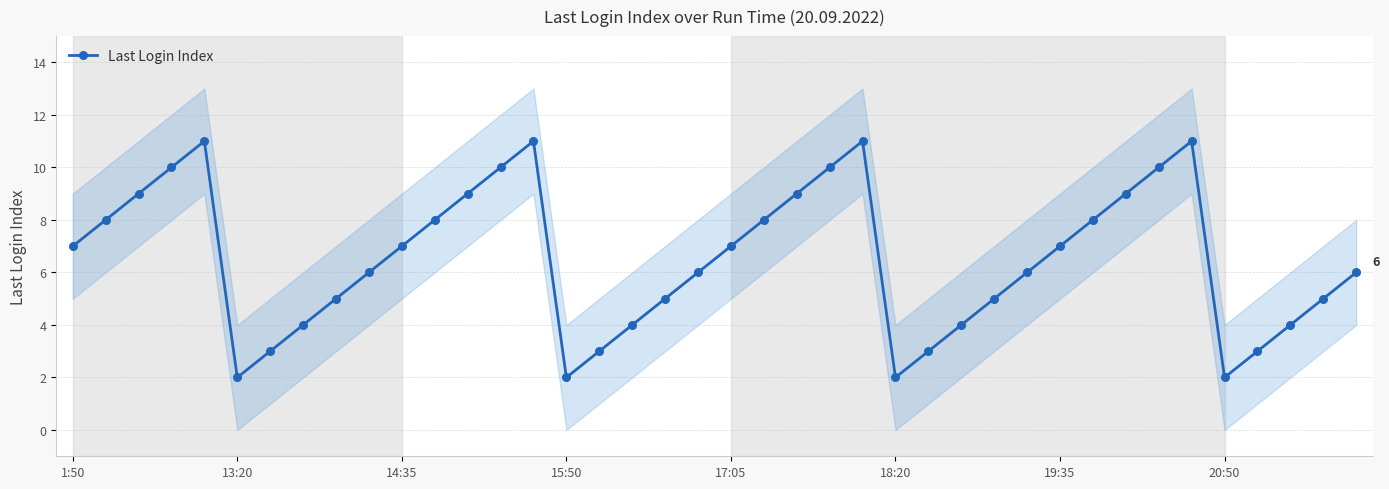

Is this an area chart (filled region under the line)?

No